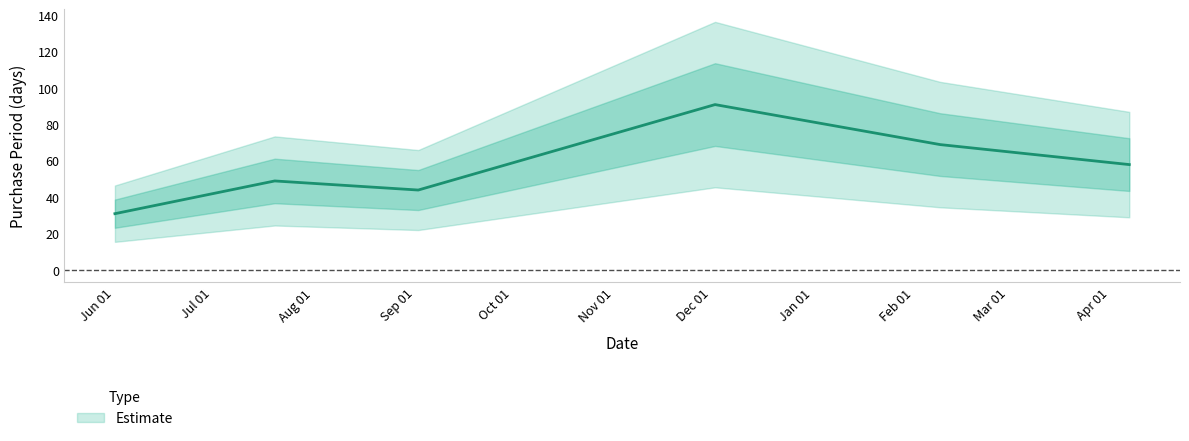

What is the difference between the maximum and second lowest values?

47